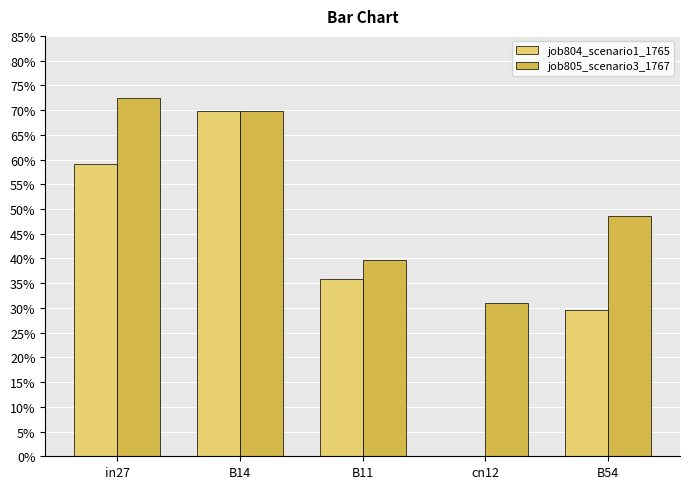

Where is job805_scenario3_1767 nearest to the value 0?

cn12